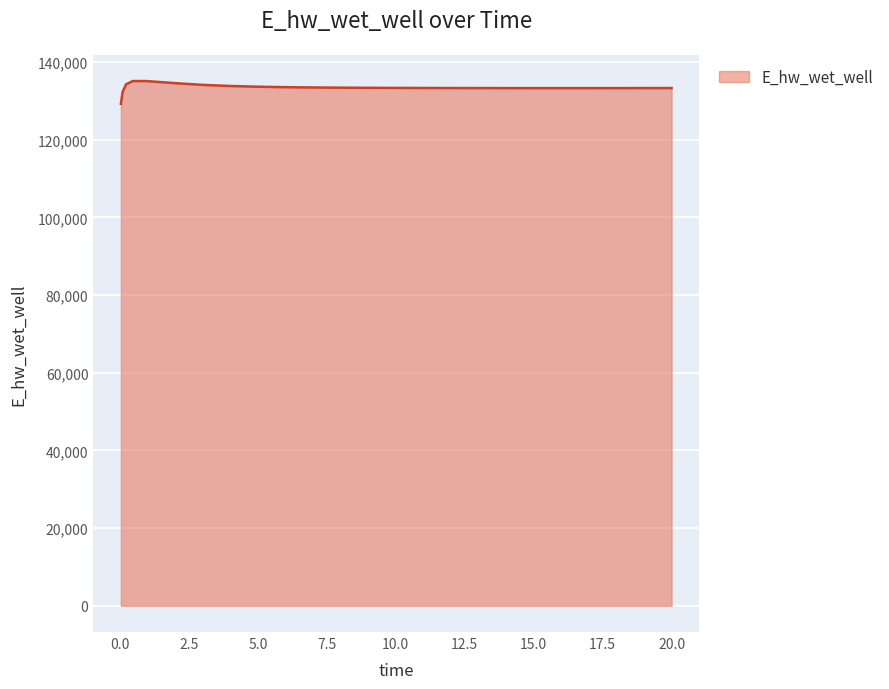

What is the minimum value shown in the chart?

129248.7